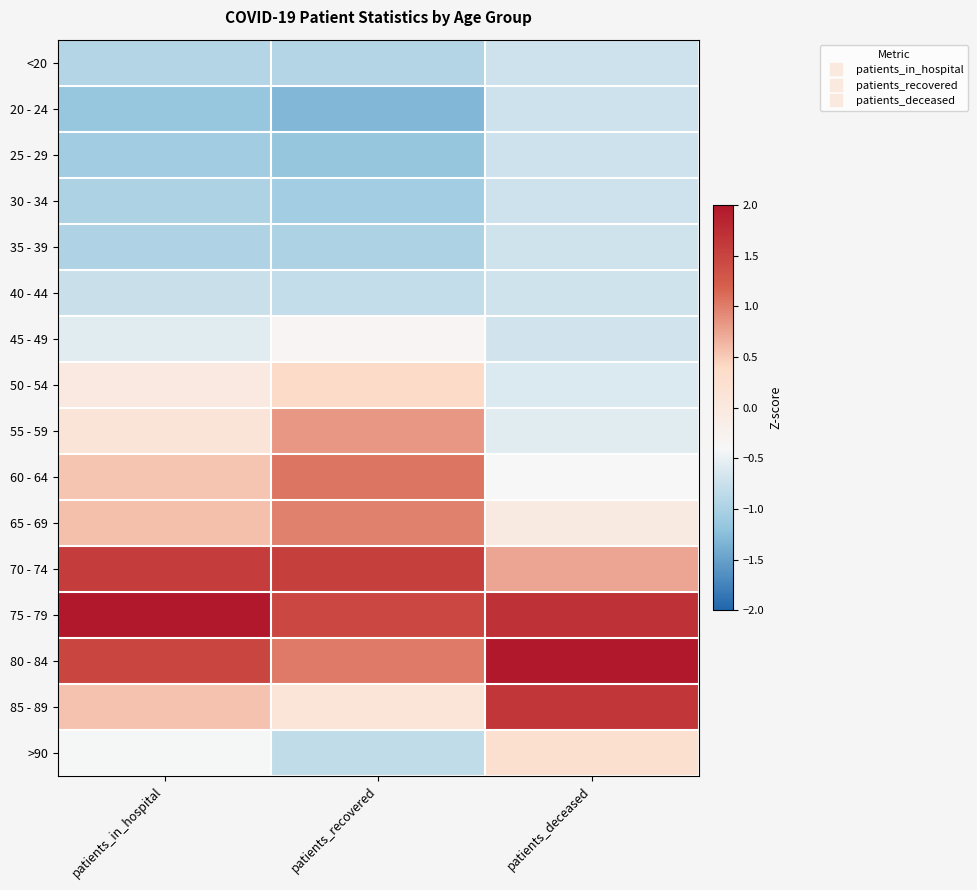

Reading left to right, extract all data points from this chart.

<20: patients_in_hospital=-0.9	patients_recovered=-0.9	patients_deceased=-0.7
20 - 24: patients_in_hospital=-1.1	patients_recovered=-1.3	patients_deceased=-0.7
25 - 29: patients_in_hospital=-1.1	patients_recovered=-1.2	patients_deceased=-0.7
30 - 34: patients_in_hospital=-1.0	patients_recovered=-1.1	patients_deceased=-0.7
35 - 39: patients_in_hospital=-1.0	patients_recovered=-1.0	patients_deceased=-0.7
40 - 44: patients_in_hospital=-0.8	patients_recovered=-0.8	patients_deceased=-0.7
45 - 49: patients_in_hospital=-0.6	patients_recovered=-0.3	patients_deceased=-0.7
50 - 54: patients_in_hospital=-0.0	patients_recovered=0.4	patients_deceased=-0.6
55 - 59: patients_in_hospital=0.1	patients_recovered=0.8	patients_deceased=-0.6
60 - 64: patients_in_hospital=0.5	patients_recovered=1.1	patients_deceased=-0.4
65 - 69: patients_in_hospital=0.6	patients_recovered=1.0	patients_deceased=-0.0
70 - 74: patients_in_hospital=1.6	patients_recovered=1.6	patients_deceased=0.7
75 - 79: patients_in_hospital=2.0	patients_recovered=1.5	patients_deceased=1.7
80 - 84: patients_in_hospital=1.5	patients_recovered=1.0	patients_deceased=2.3
85 - 89: patients_in_hospital=0.6	patients_recovered=0.1	patients_deceased=1.6
>90: patients_in_hospital=-0.4	patients_recovered=-0.8	patients_deceased=0.2